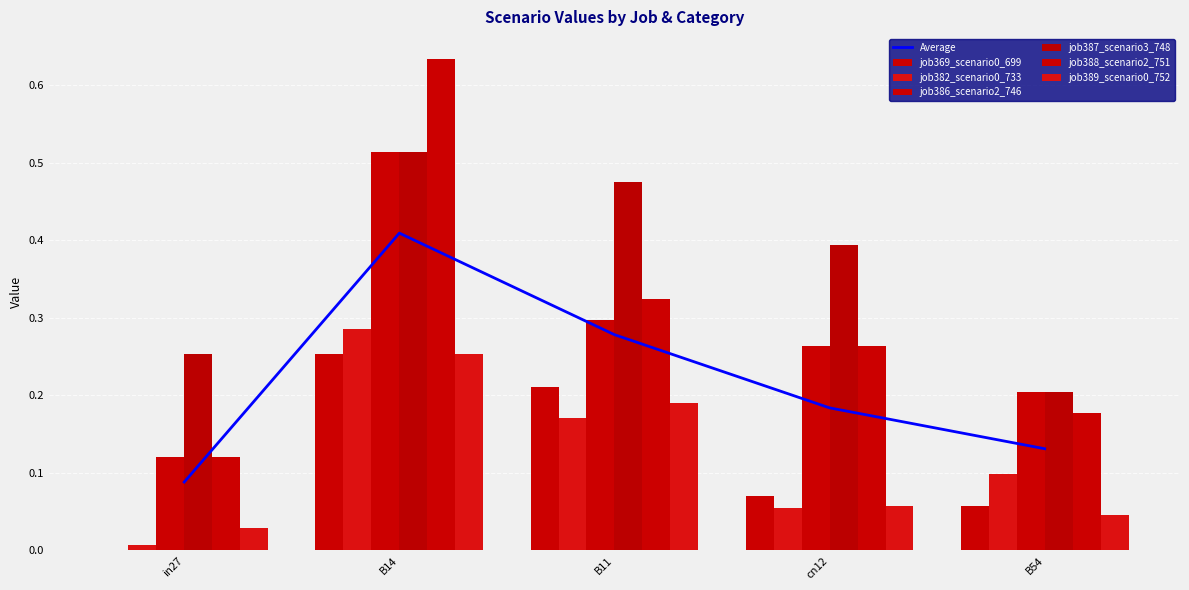

How many bars are there in each group?

6